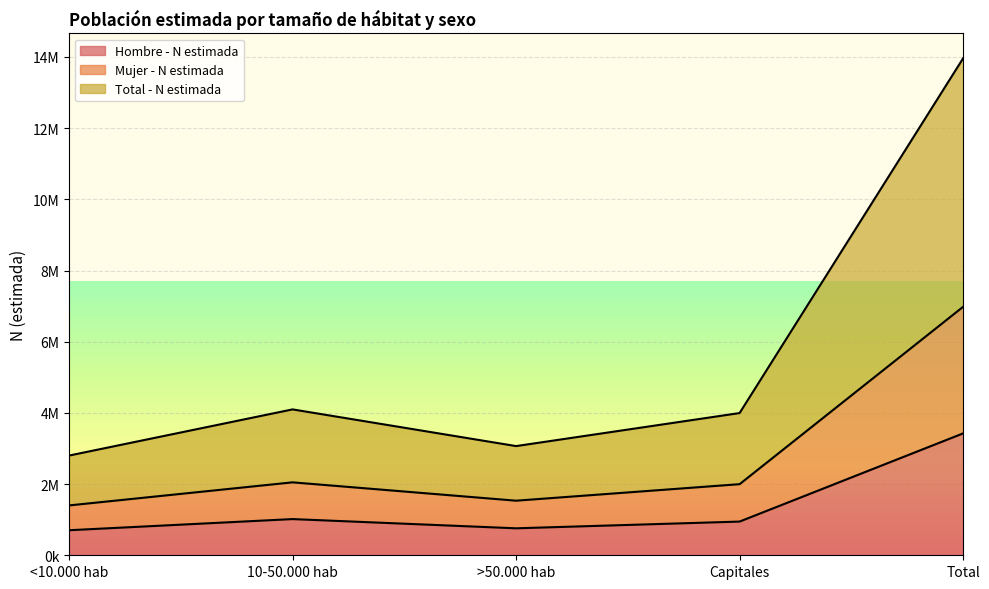

How many data points in Total - N estimada are less than 3995516?

2